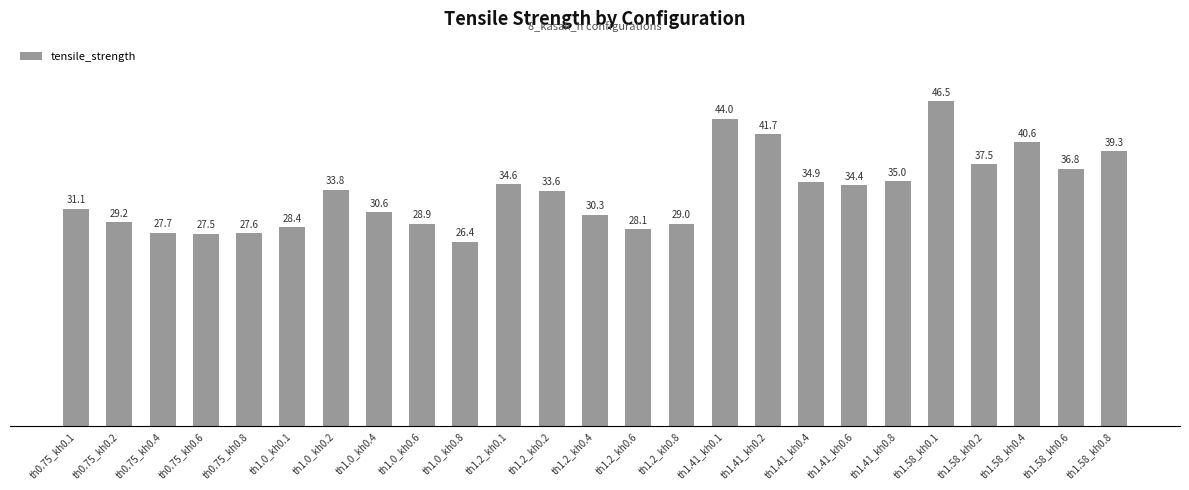

Reading left to right, what are all the values shown in this chart?

th0.75_kh0.1=31.1	th0.75_kh0.2=29.2	th0.75_kh0.4=27.7	th0.75_kh0.6=27.5	th0.75_kh0.8=27.6	th1.0_kh0.1=28.4	th1.0_kh0.2=33.8	th1.0_kh0.4=30.6	th1.0_kh0.6=28.9	th1.0_kh0.8=26.4	th1.2_kh0.1=34.6	th1.2_kh0.2=33.6	th1.2_kh0.4=30.3	th1.2_kh0.6=28.1	th1.2_kh0.8=29.0	th1.41_kh0.1=44.0	th1.41_kh0.2=41.7	th1.41_kh0.4=34.9	th1.41_kh0.6=34.4	th1.41_kh0.8=35.0	th1.58_kh0.1=46.5	th1.58_kh0.2=37.5	th1.58_kh0.4=40.6	th1.58_kh0.6=36.8	th1.58_kh0.8=39.3